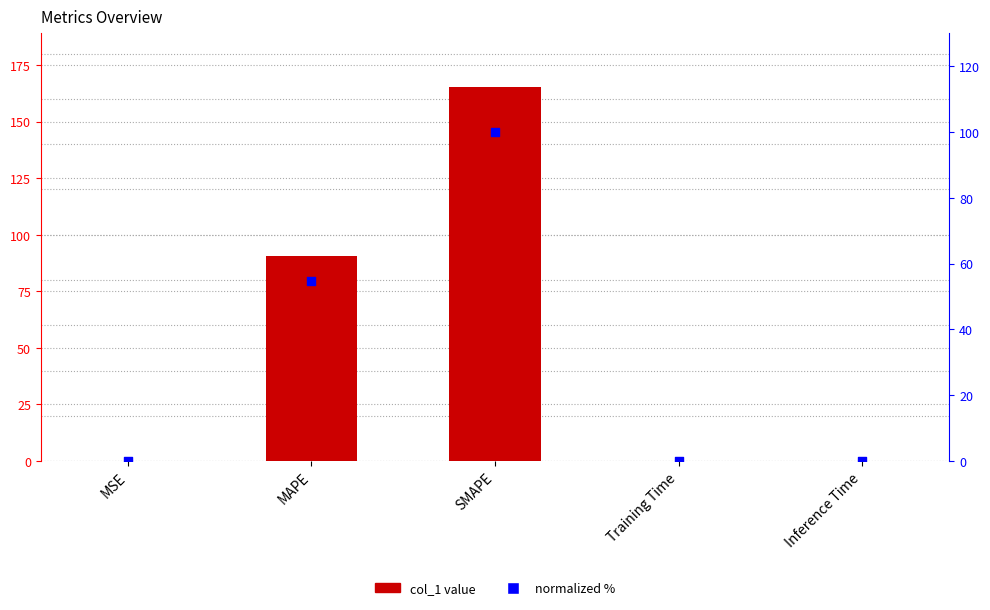

At which category is the sum across all series the highest?

SMAPE